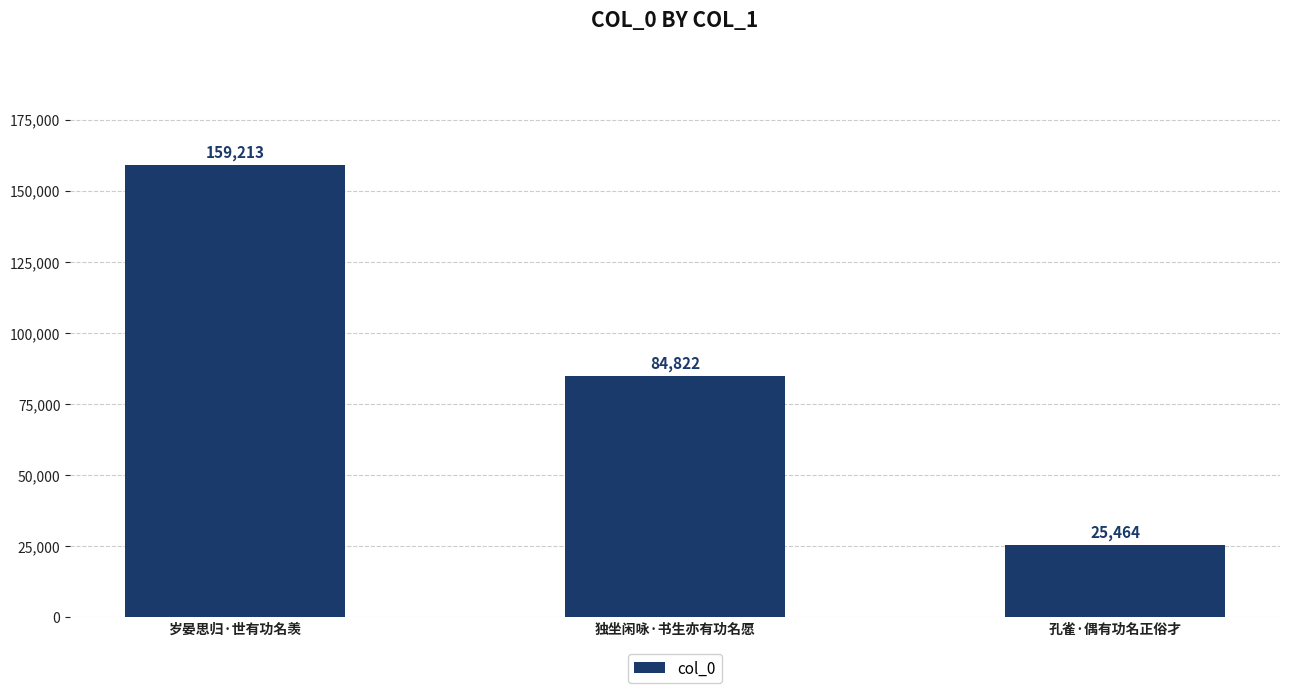

What is the change in value from 岁晏思归·世有功名羡 to 孔雀·偶有功名正俗才?

-133749